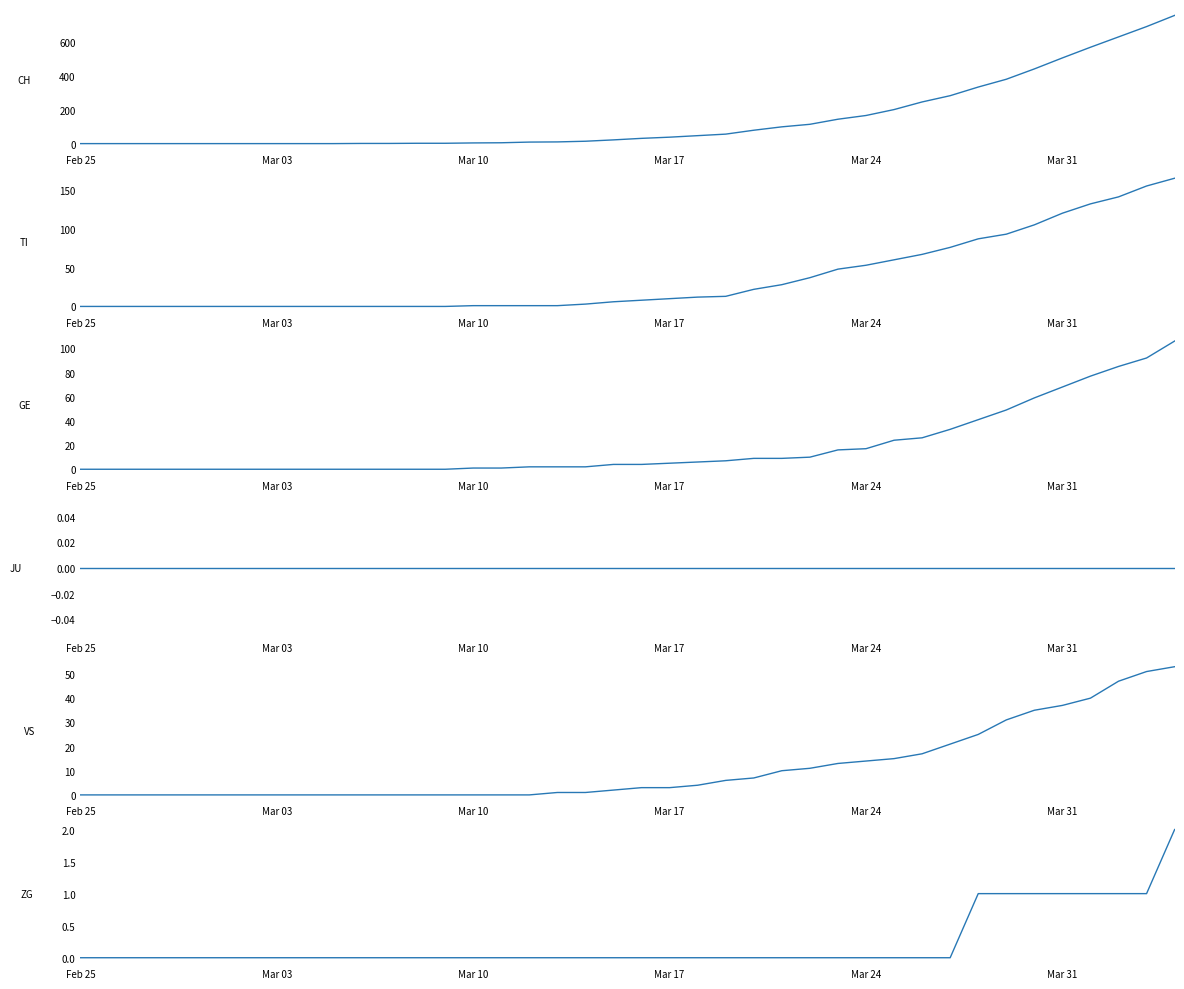

The value of VS at Mar 03 is 30. True or false?

False